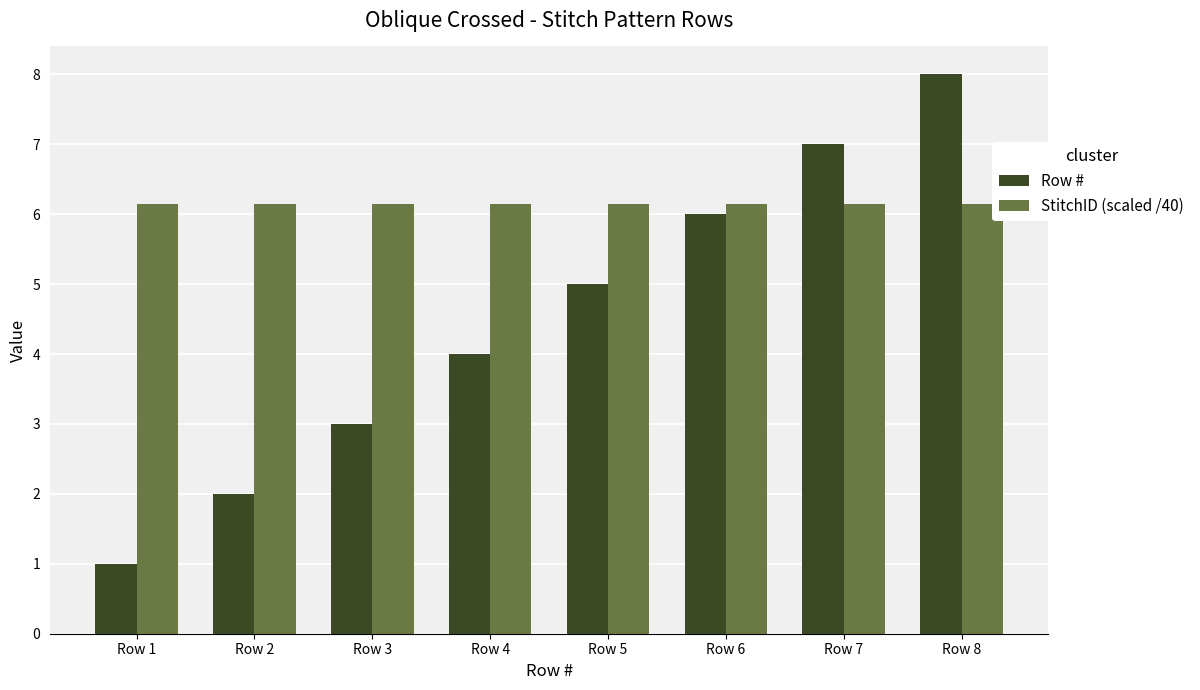

What is the sum of the StitchID (scaled /40) values at Row 2 and Row 8?

12.3